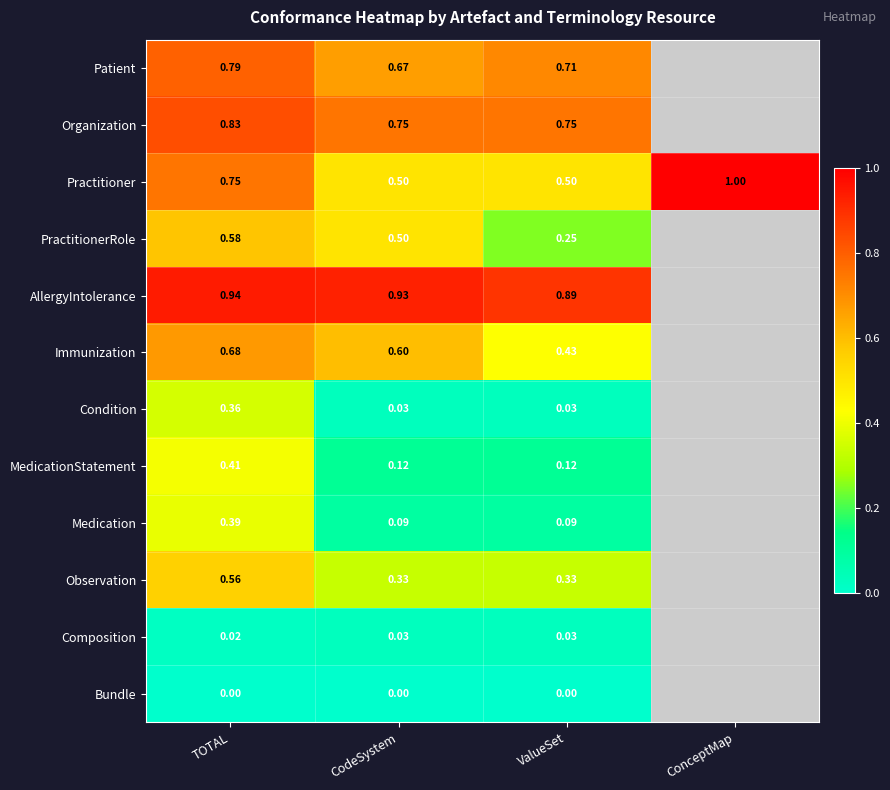

Which label corresponds to the largest value in the chart?

ConceptMap